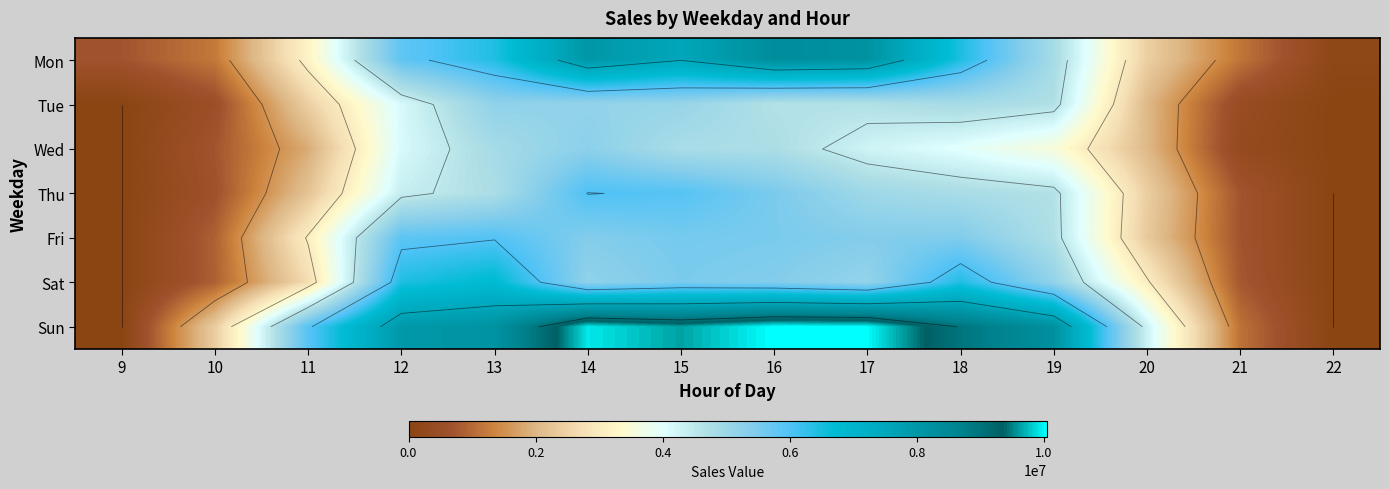

What is the average value of the Tue series?

3135257